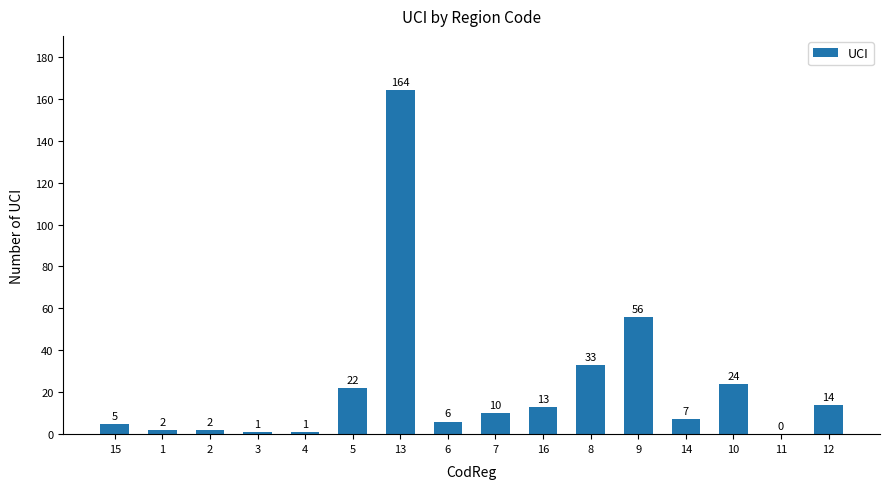

At which label is the value closest to 82?

9